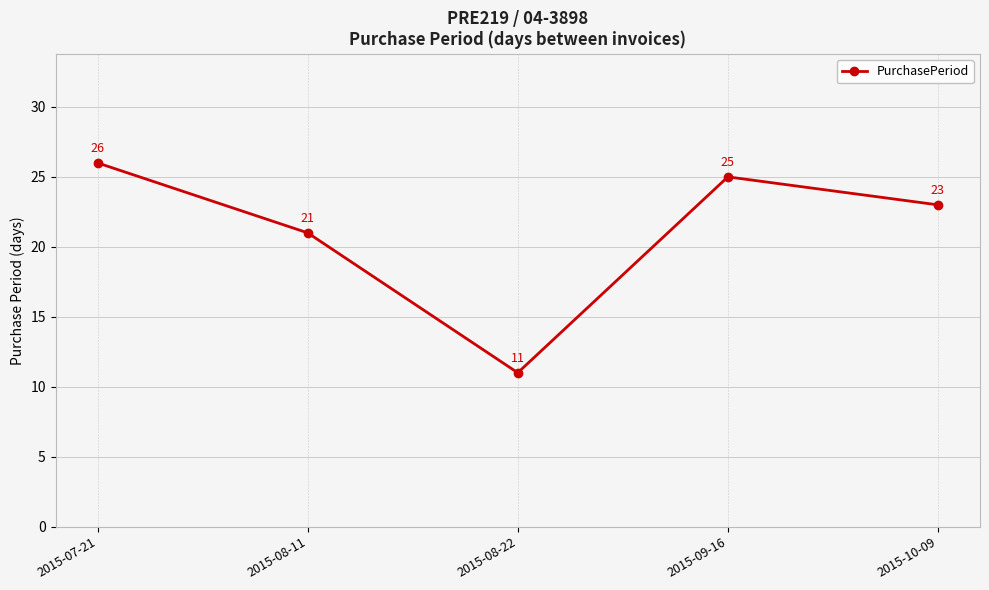

Is it true that the value at 2015-09-16 is 25?

True